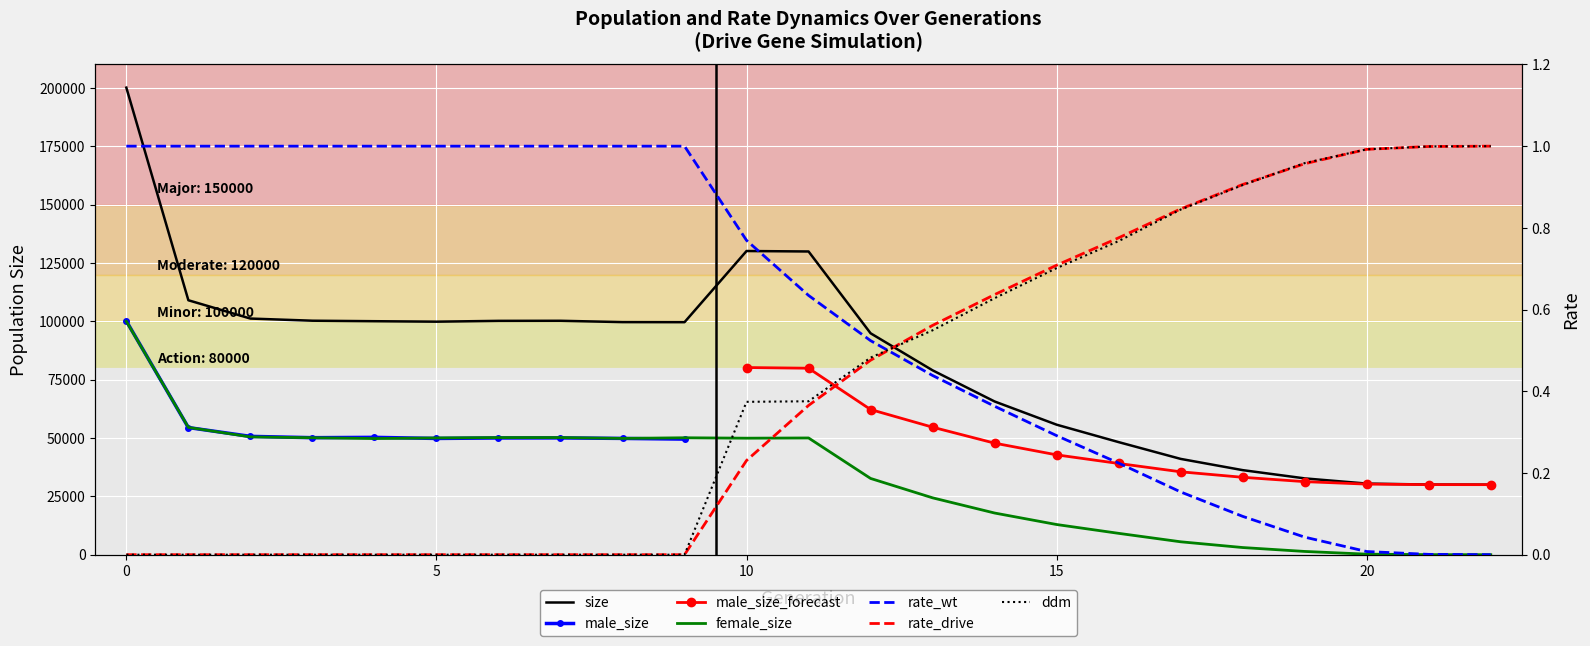

How many data points in size are above 99599?

11